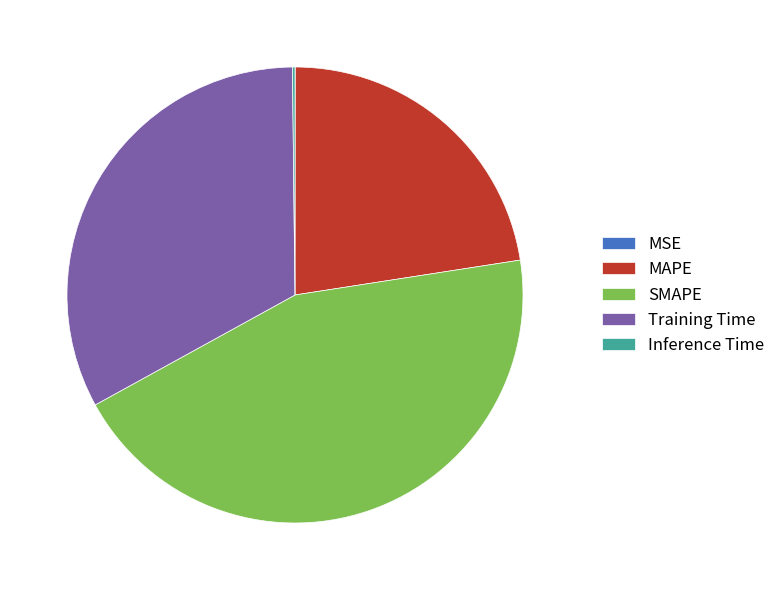

True or false: Training Time accounts for 23% of the total.

False